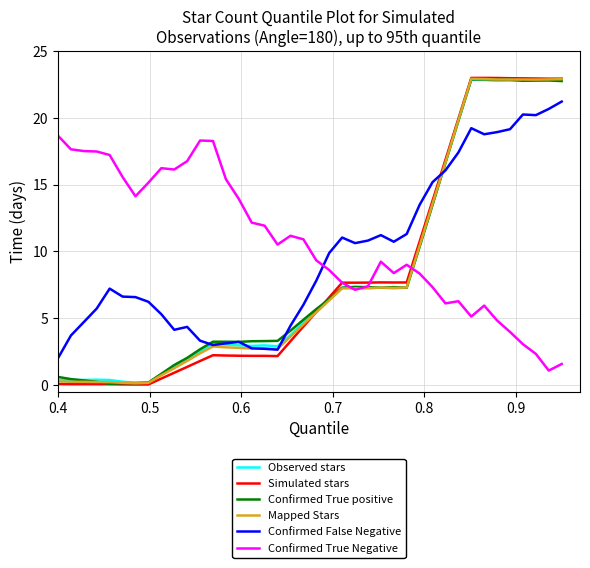

Is this an area chart (filled region under the line)?

No